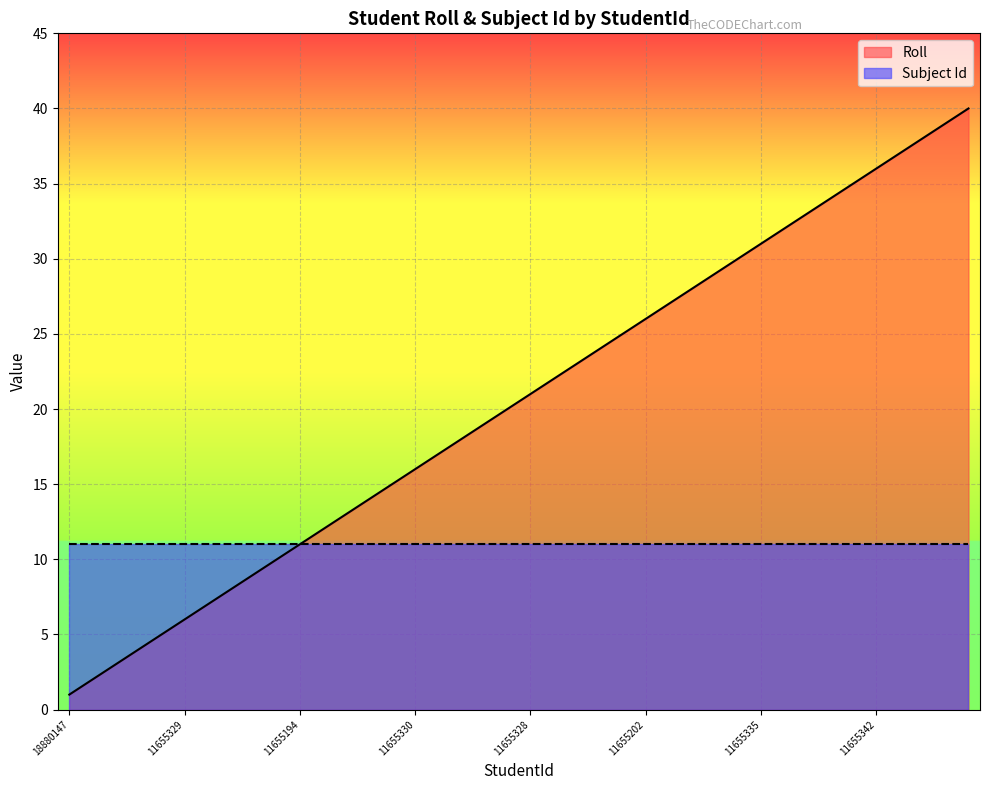

What is the label of the 23rd point from the left?

11655206